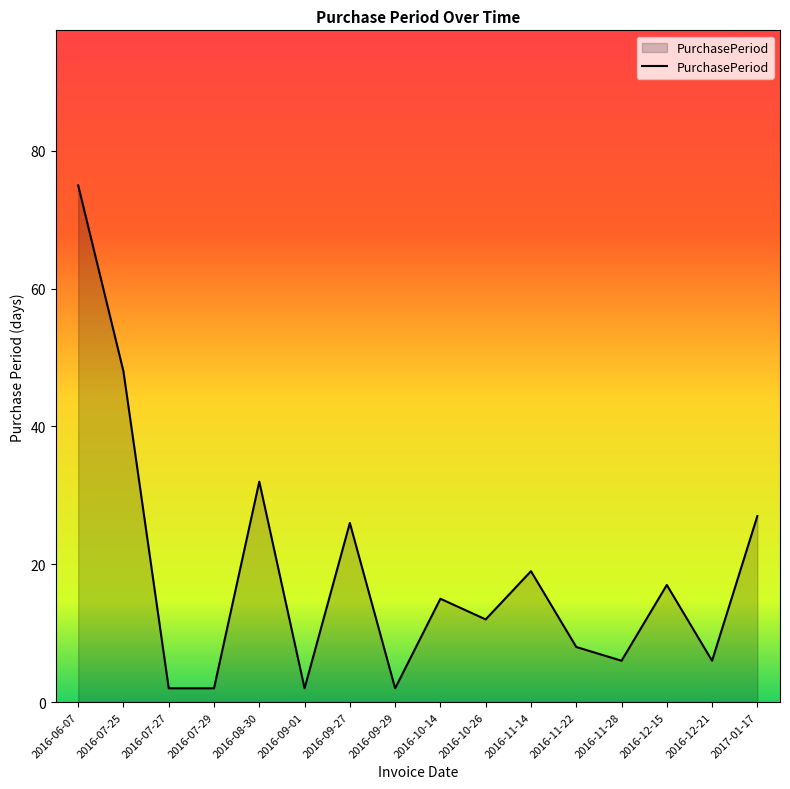

What is the difference between the second highest and second lowest values?

46